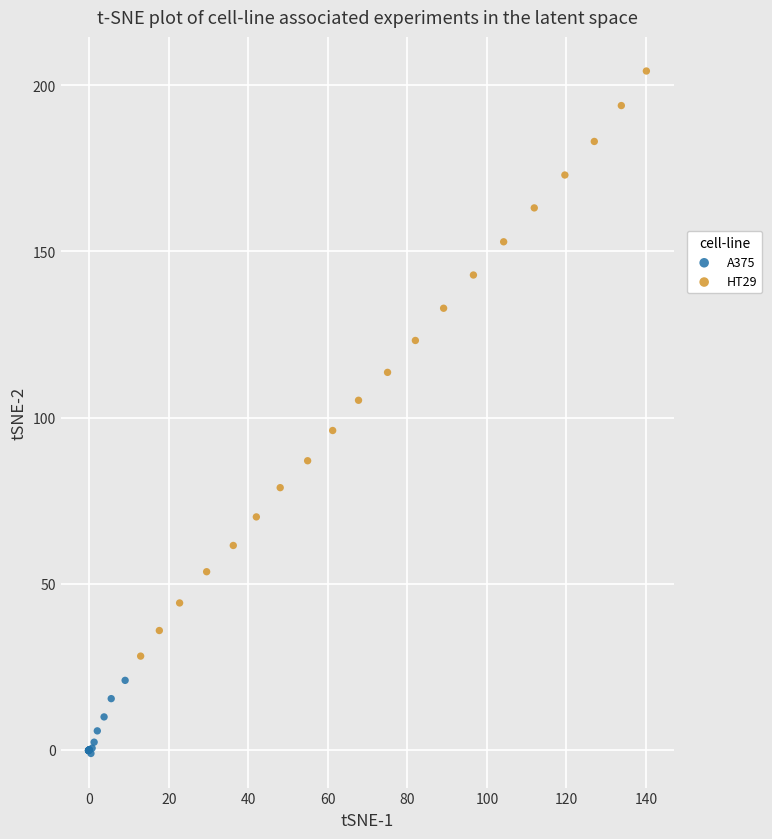

Which series contains the lowest Y value?

A375